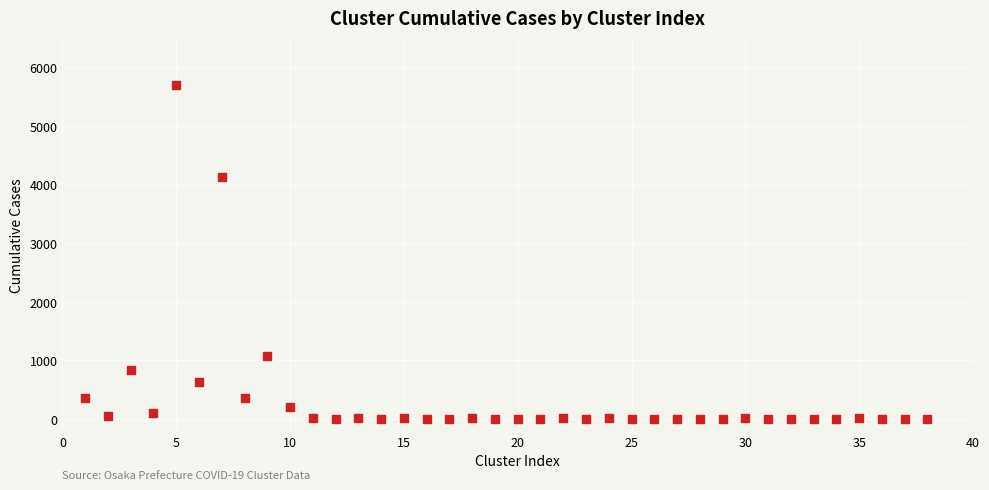

What Y value in the scatter plot is closest to 2852?

4122